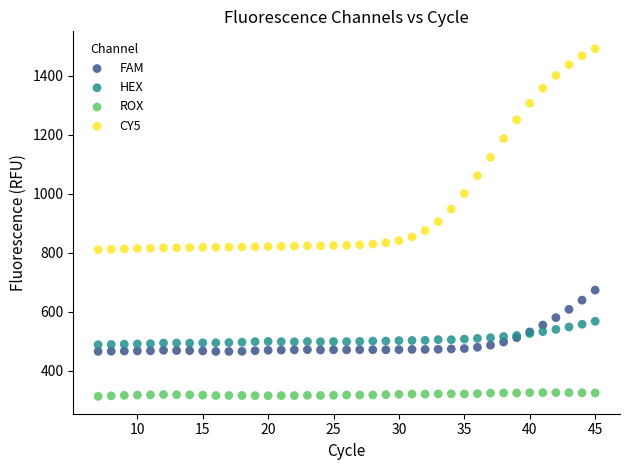

Which series contains the highest Y value?

CY5